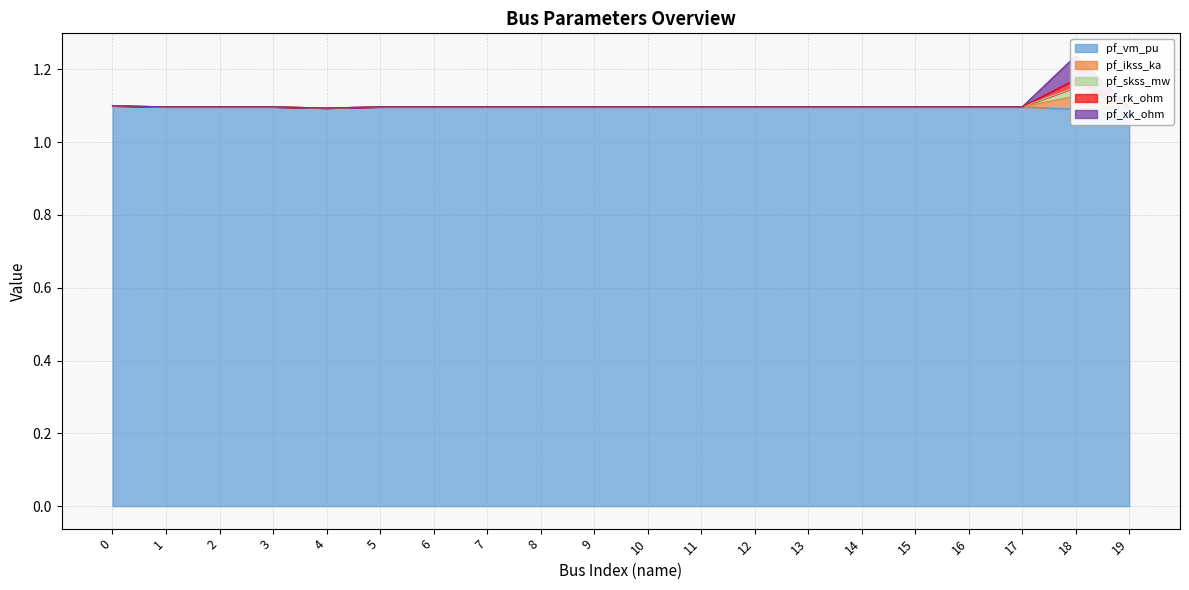

Count the number of categories in the chart.

20